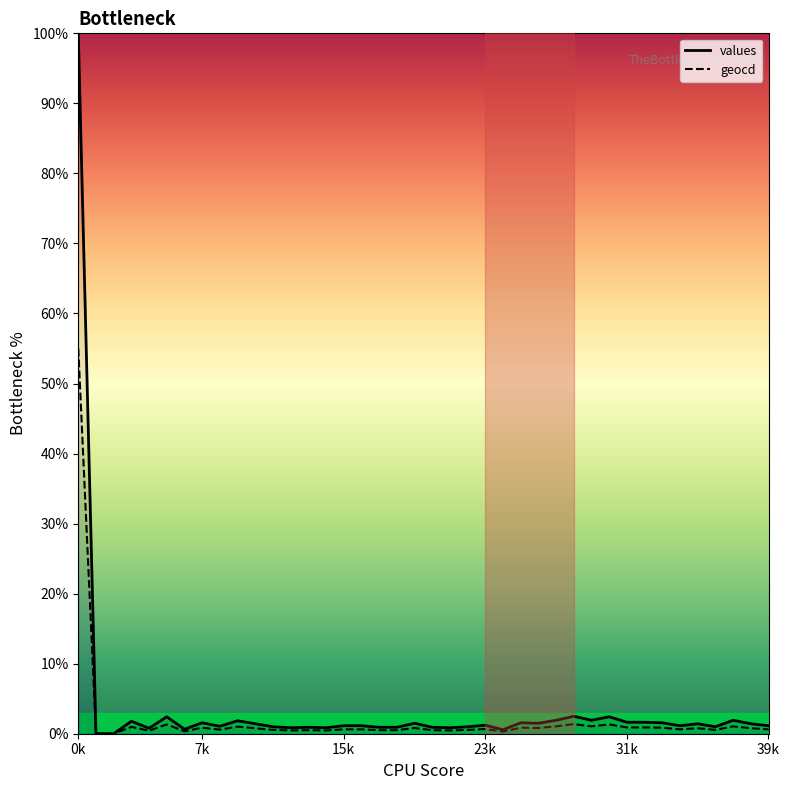

At which label does geocd reach its minimum?

1